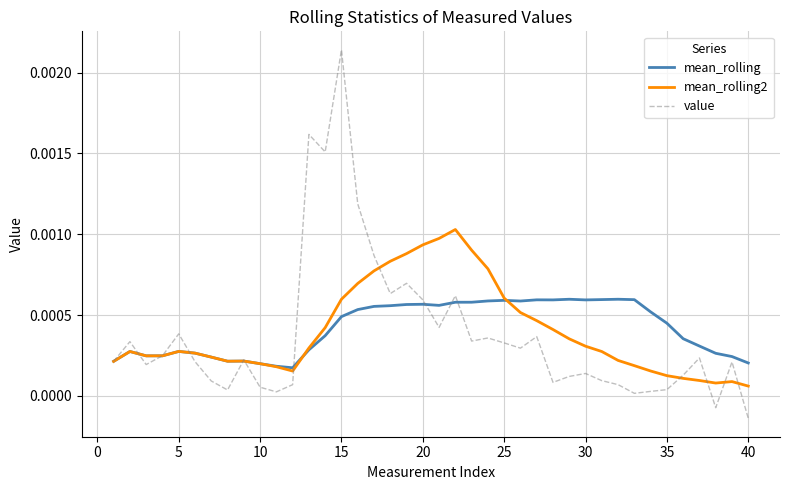

Which series has the largest range (max minus min)?

value